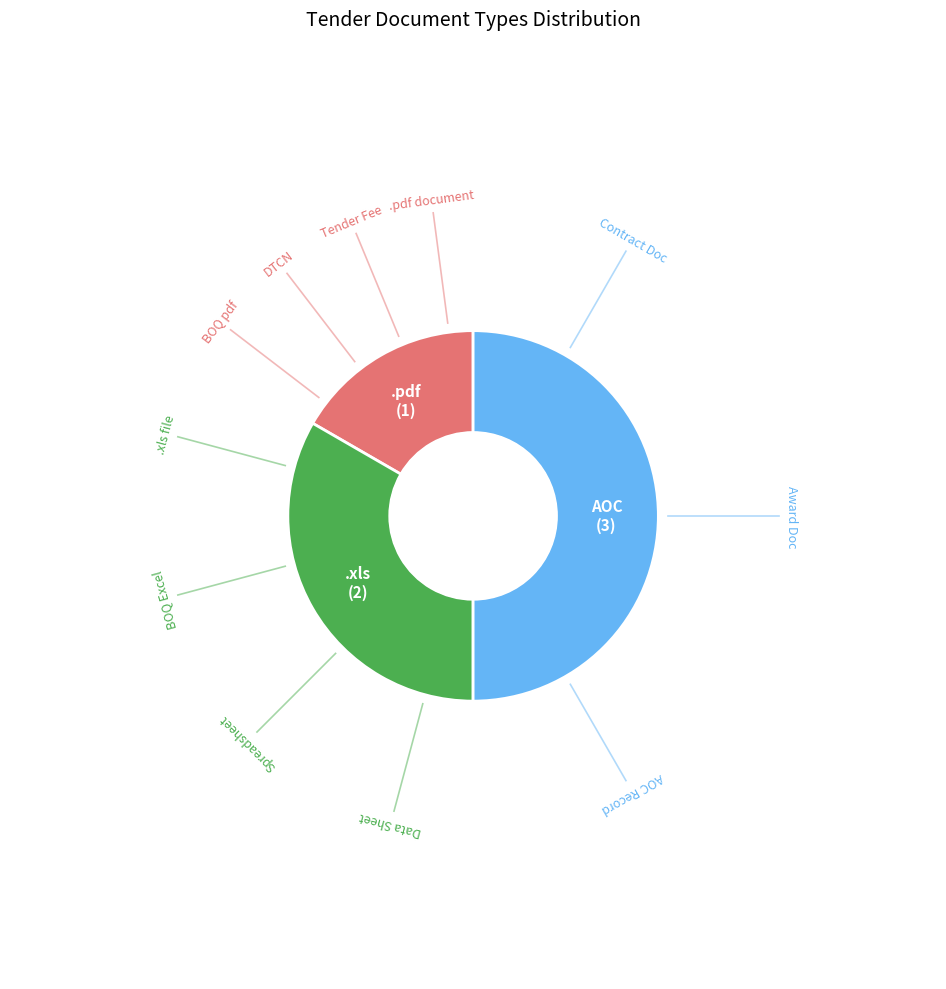

Between AOC and .pdf, which is larger?

AOC